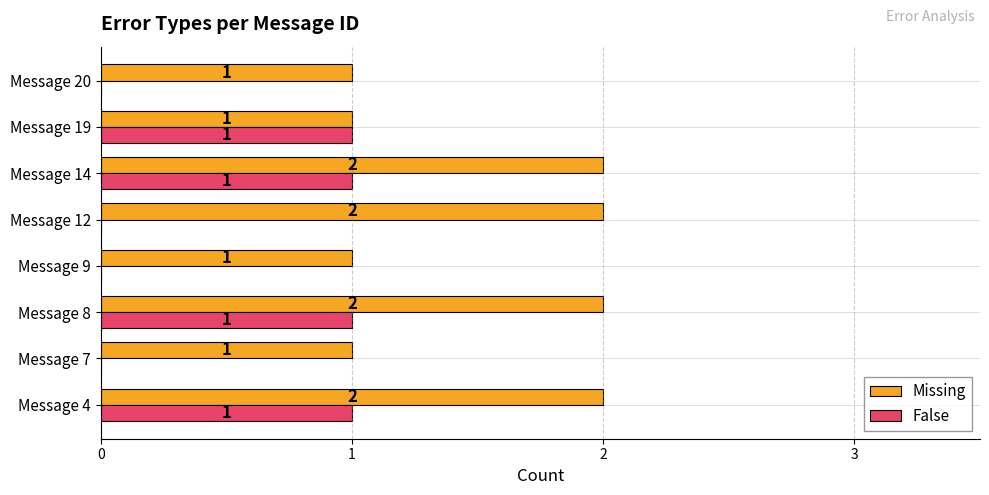

True or false: False has a value of 0 at Message 8.

False